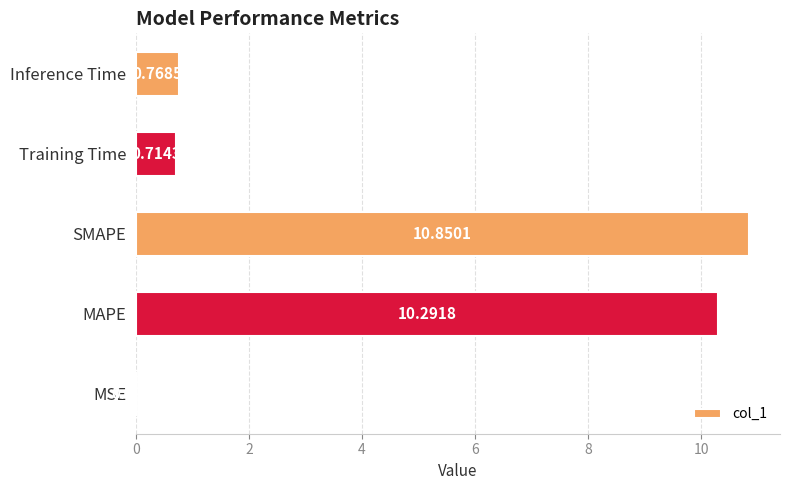

What is the sum of the values at Training Time and SMAPE?

11.6